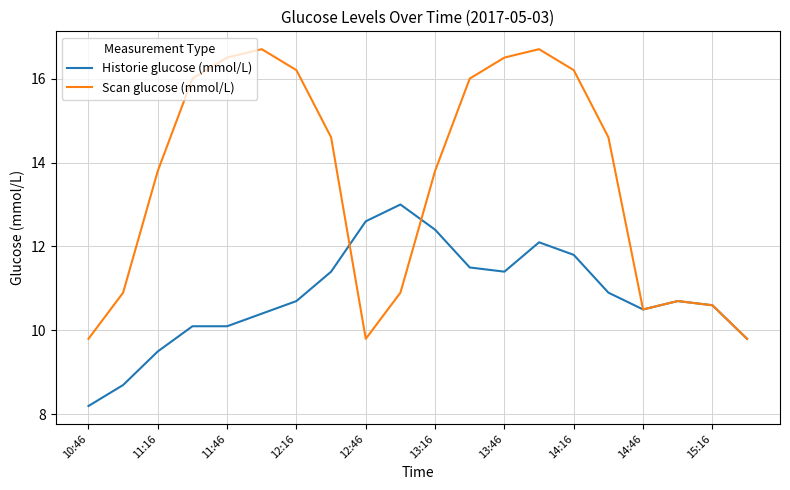

Which series has the largest total across all categories?

Scan glucose (mmol/L)